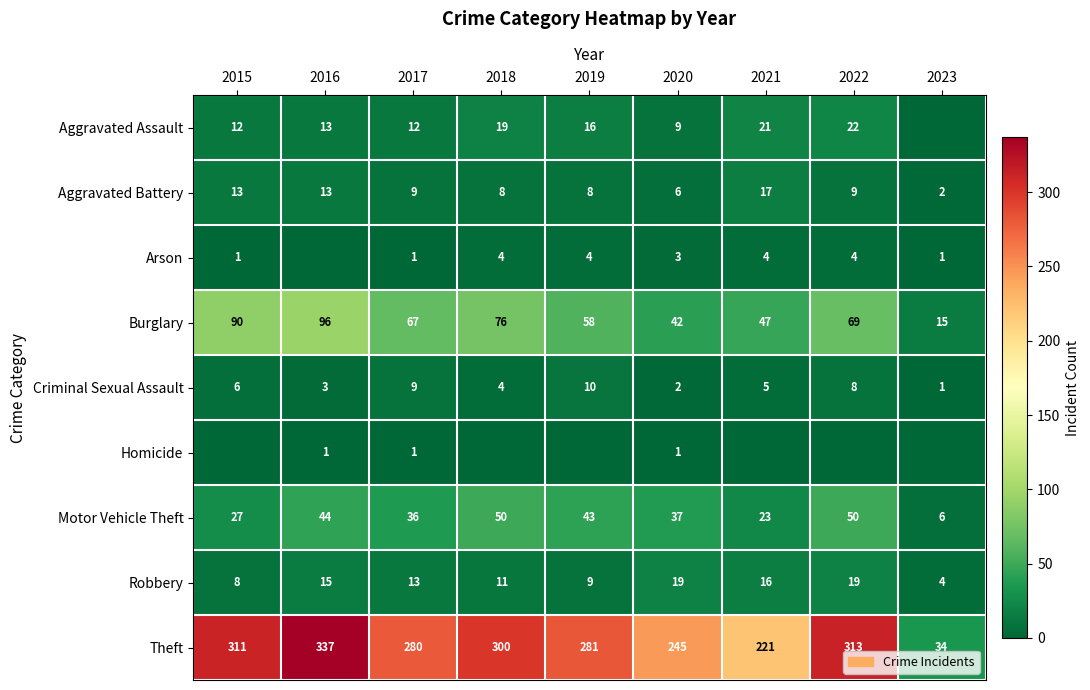

At which label is Robbery closest to 11?

2018